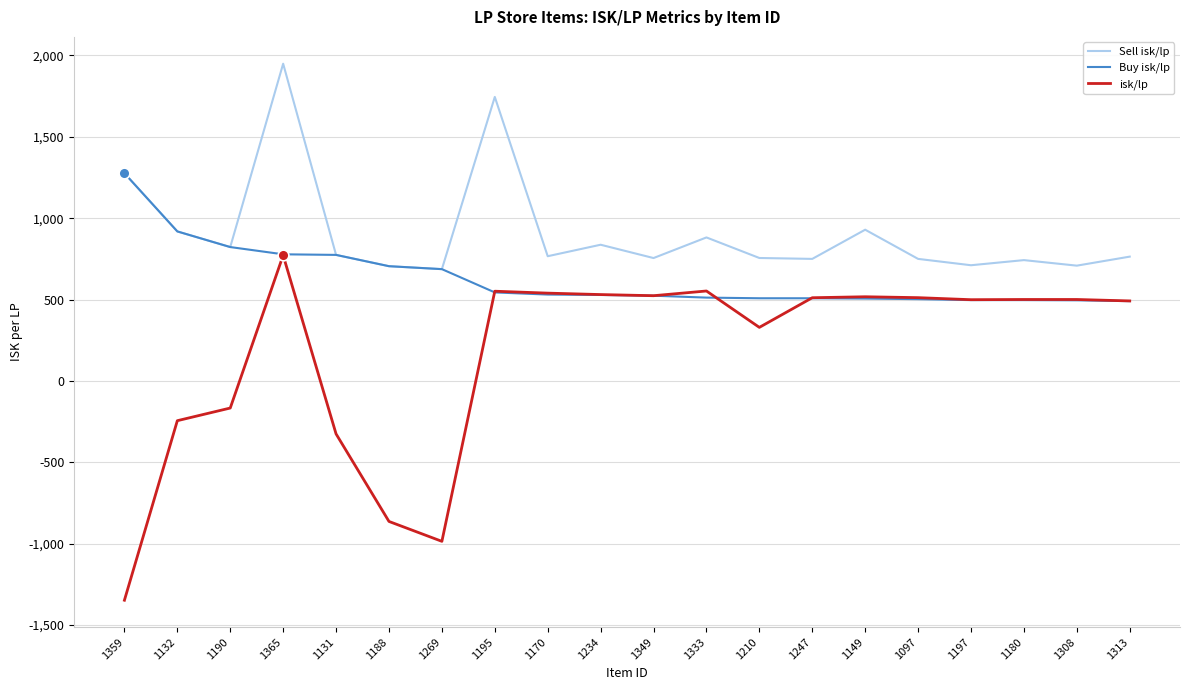

What is the difference between the highest and lowest values at 1359?

2623.3